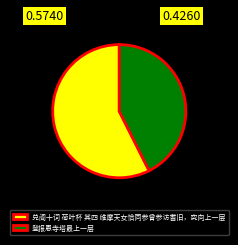

The 兑阁十词 荷叶杯 其四 维摩天女恰同参曾参访耆旧，究向上一层 slice represents 43% of the pie. True or false?

False